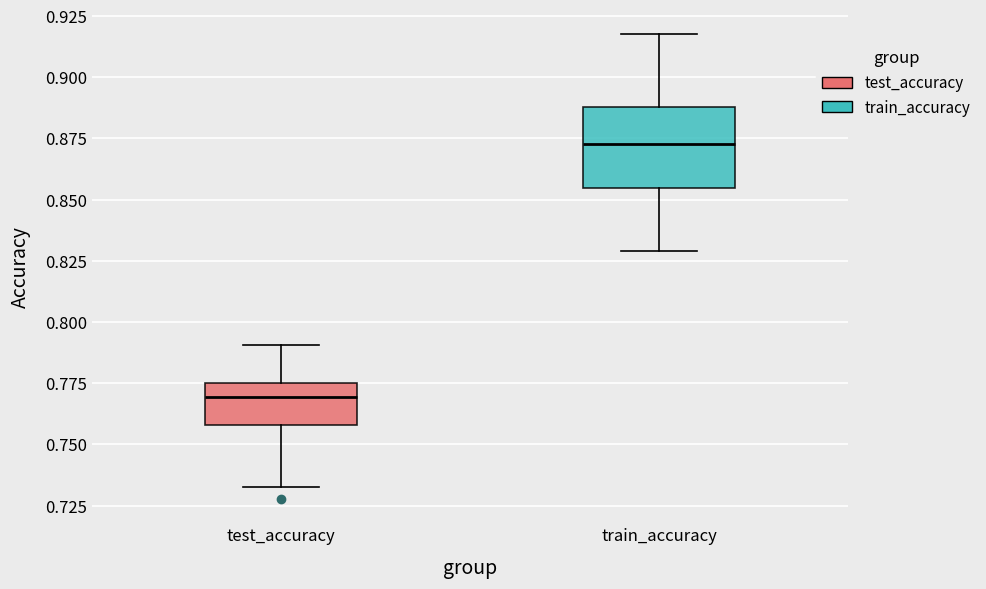

Comparing the boxes themselves (not the whiskers), which one is the tallest?

train_accuracy